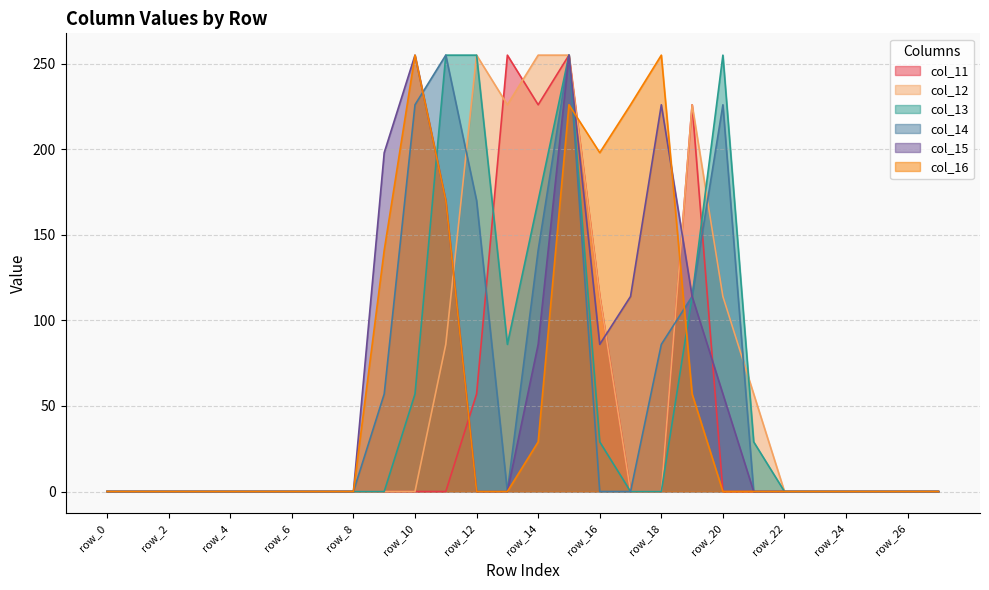

How many values in the col_15 series exceed 0?

10